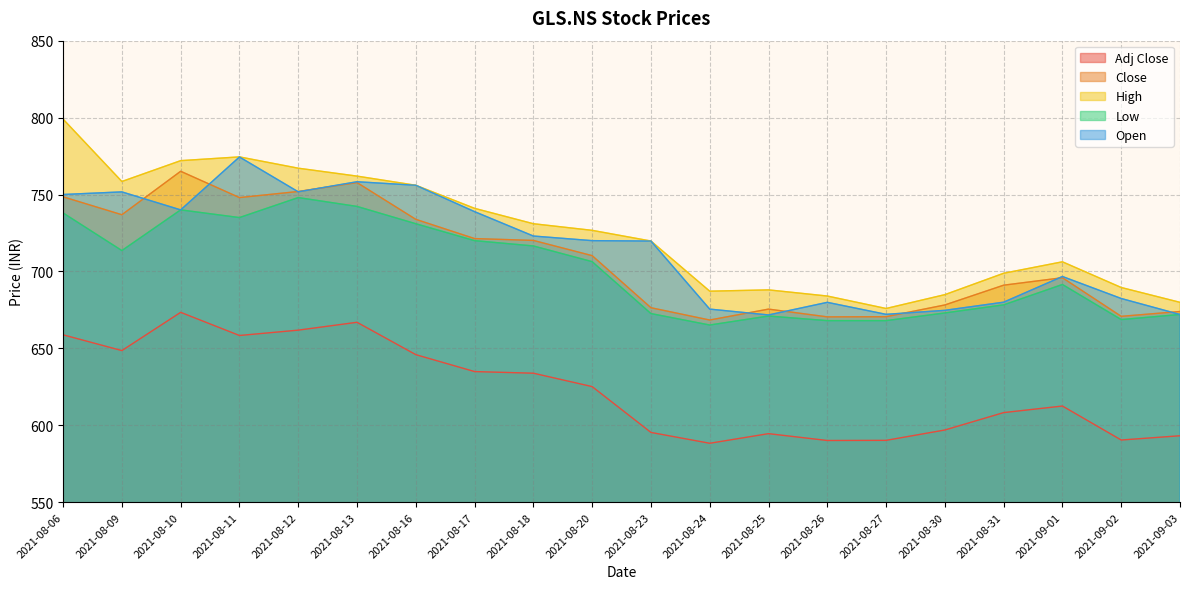

Does the chart have visible grid lines?

Yes